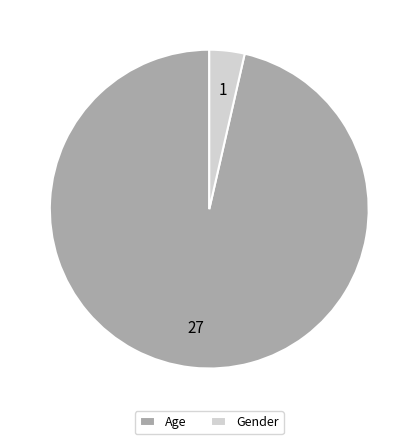

Which category has the smallest portion of the pie?

Gender